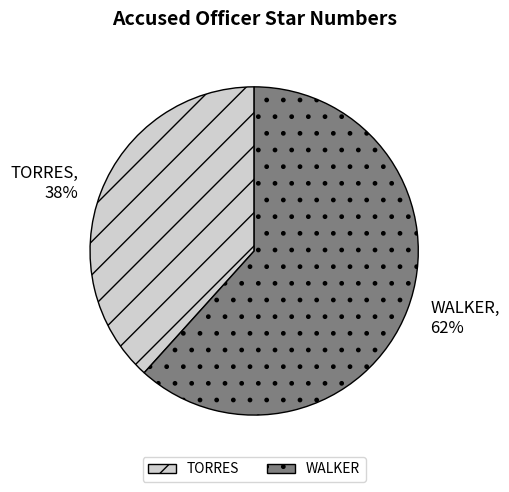

Is it true that WALKER is 53% of the pie?

False